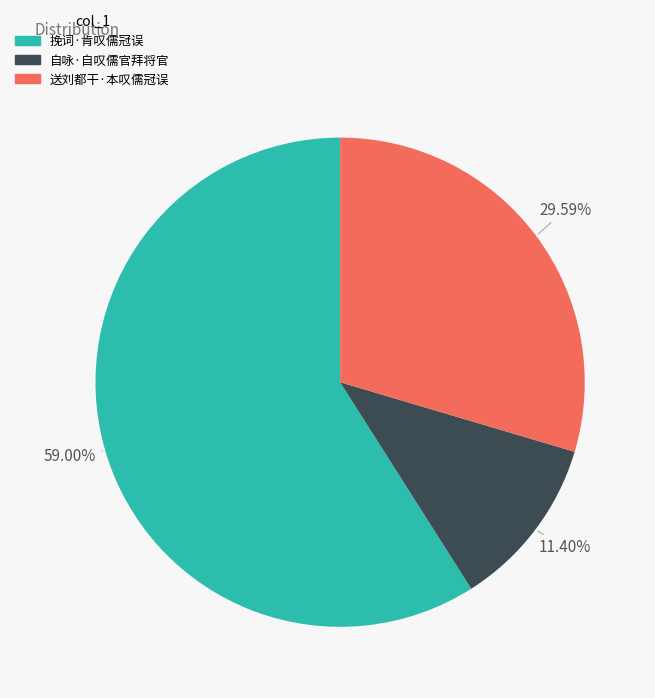

Does any single category account for the majority?

Yes